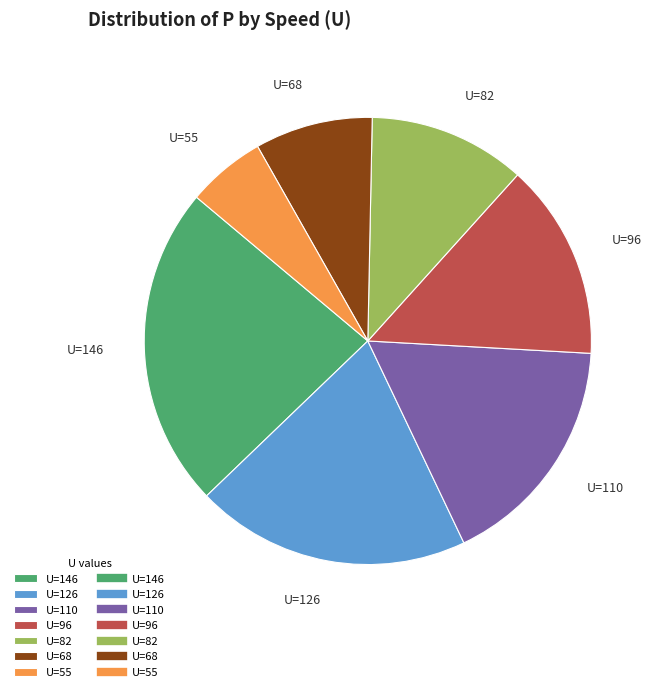

Which has a higher value, U=110 or U=146?

U=146